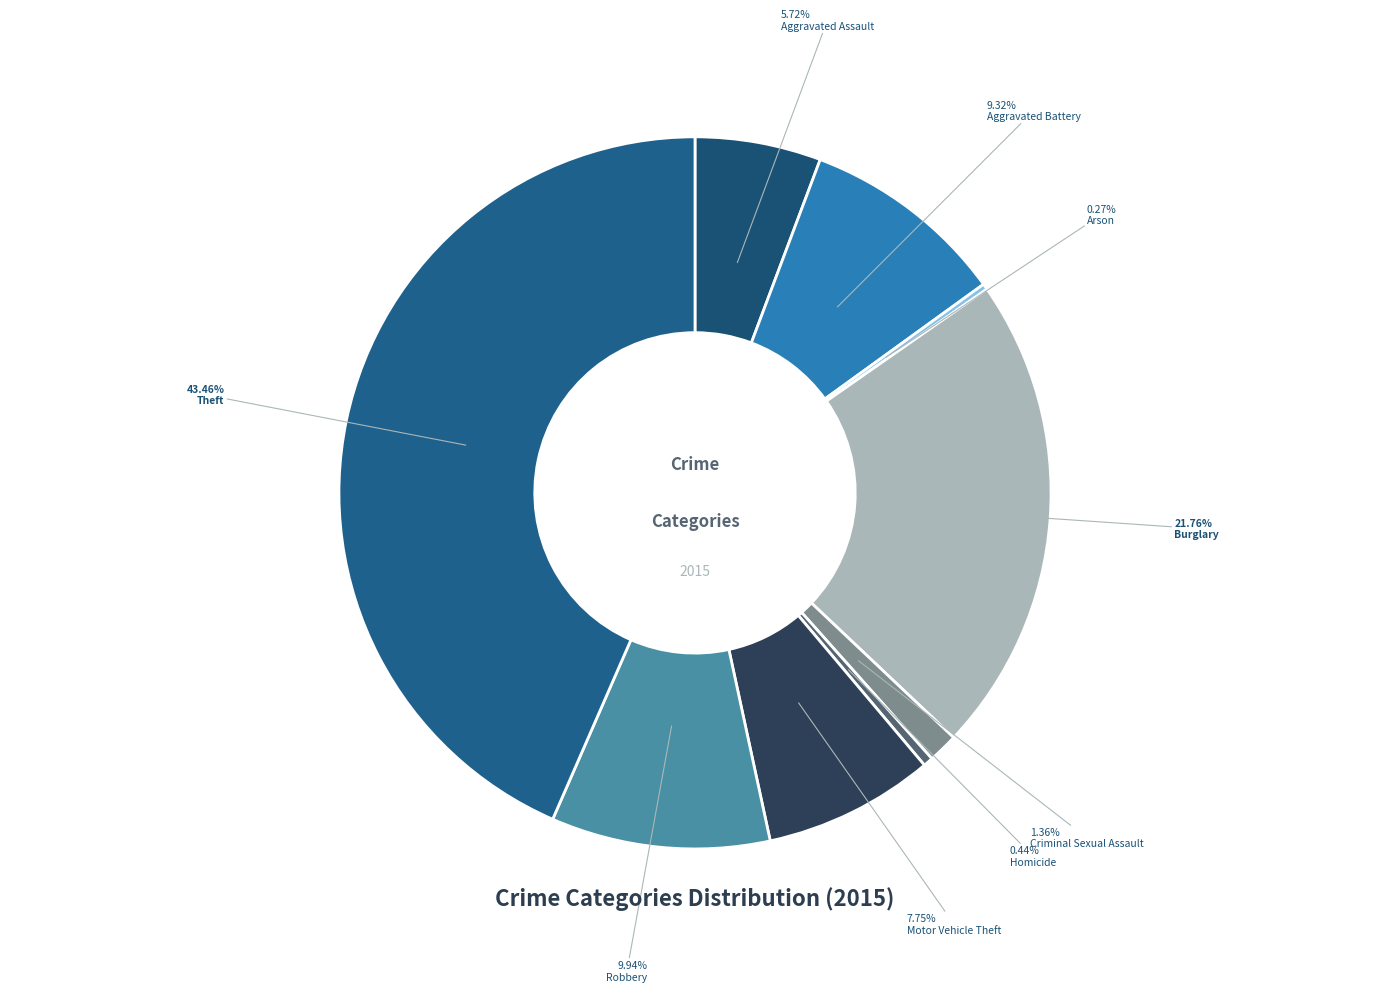

How many slices are in this pie chart?

9